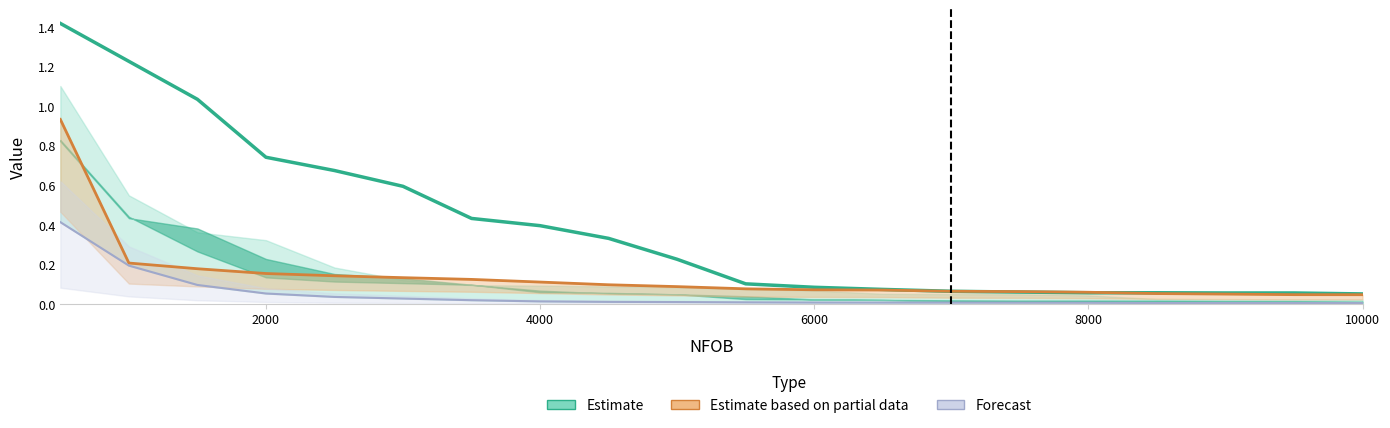

How many series are shown in this chart?

3